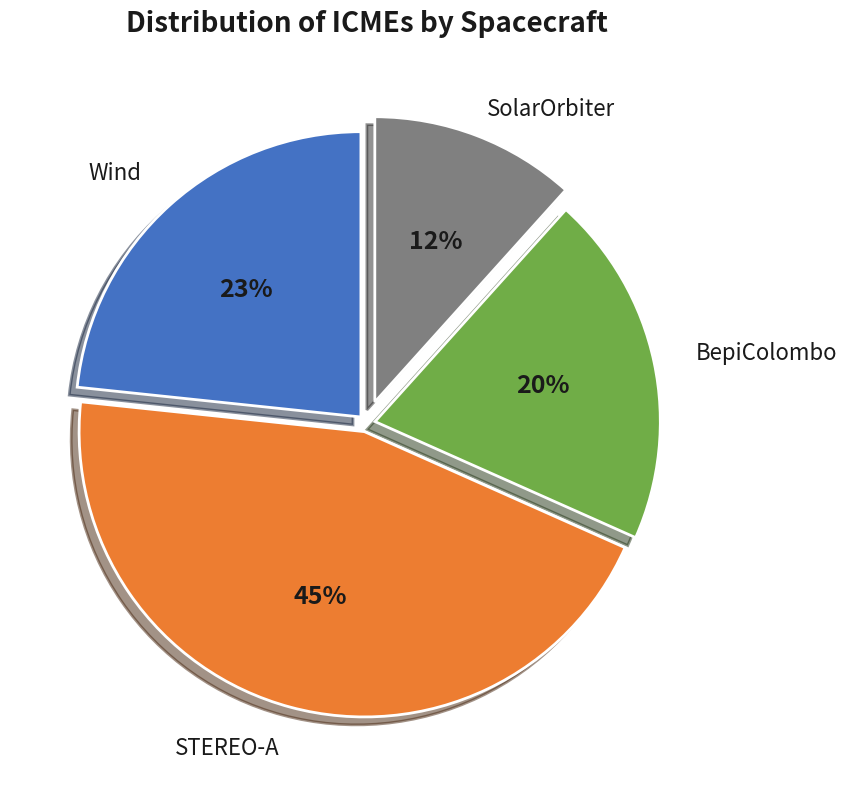

Which category has the smallest portion of the pie?

SolarOrbiter